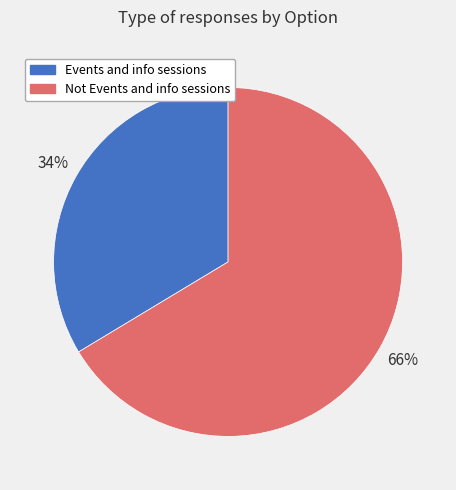

Combined, do Events and info sessions and Not Events and info sessions account for over 50%?

Yes